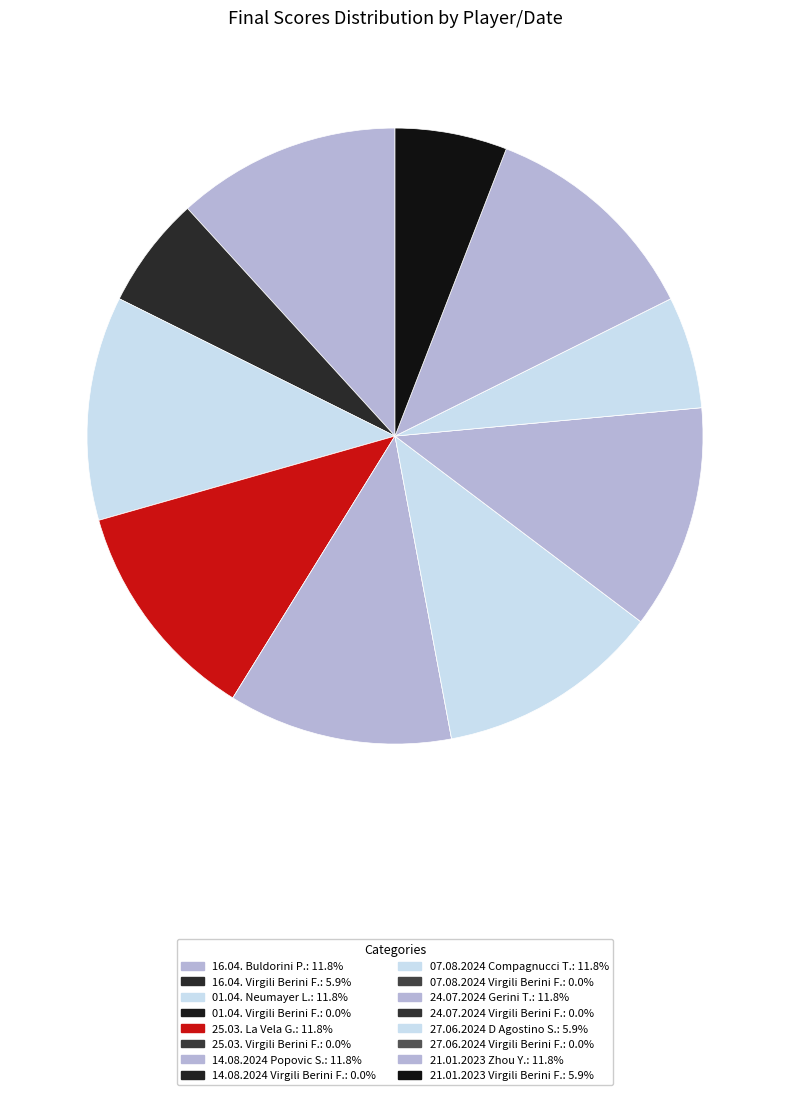

True or false: 16.04. Buldorini P. accounts for 12% of the total.

True